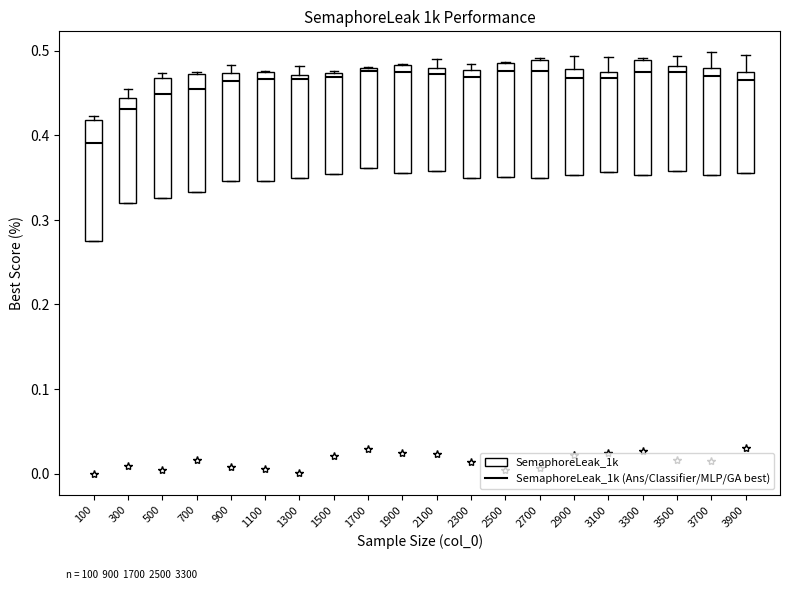

Which box has the lowest median line?

100